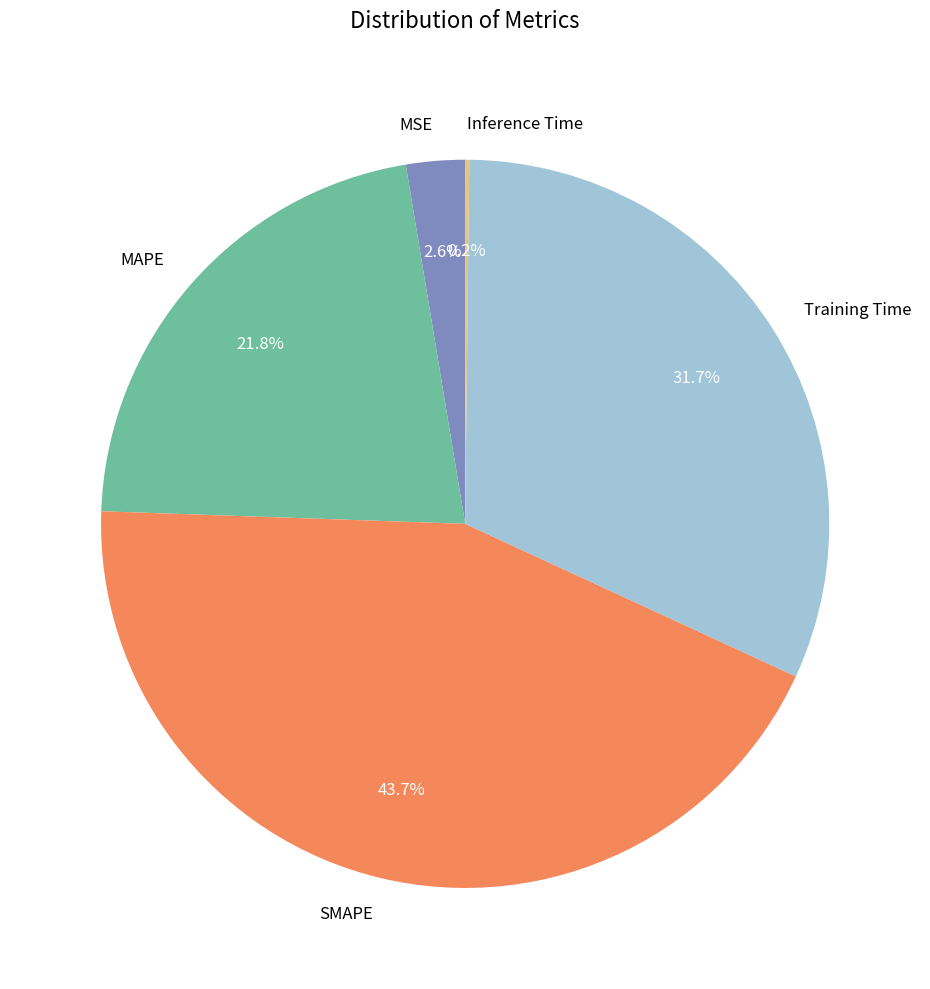

Between SMAPE and MSE, which is larger?

SMAPE